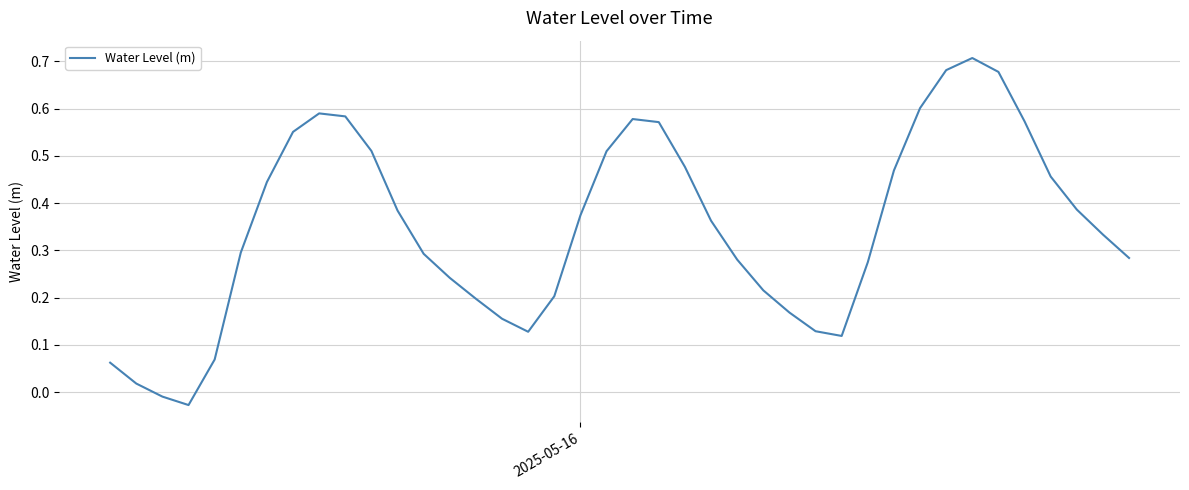

Is this an area chart (filled region under the line)?

No